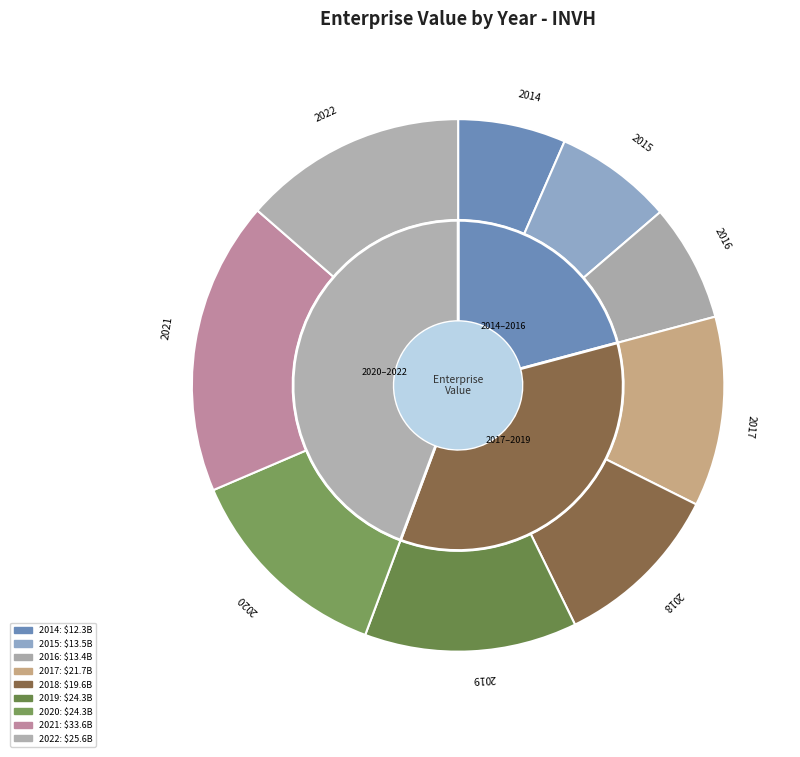

Does 2015 account for over 50% of the chart?

No